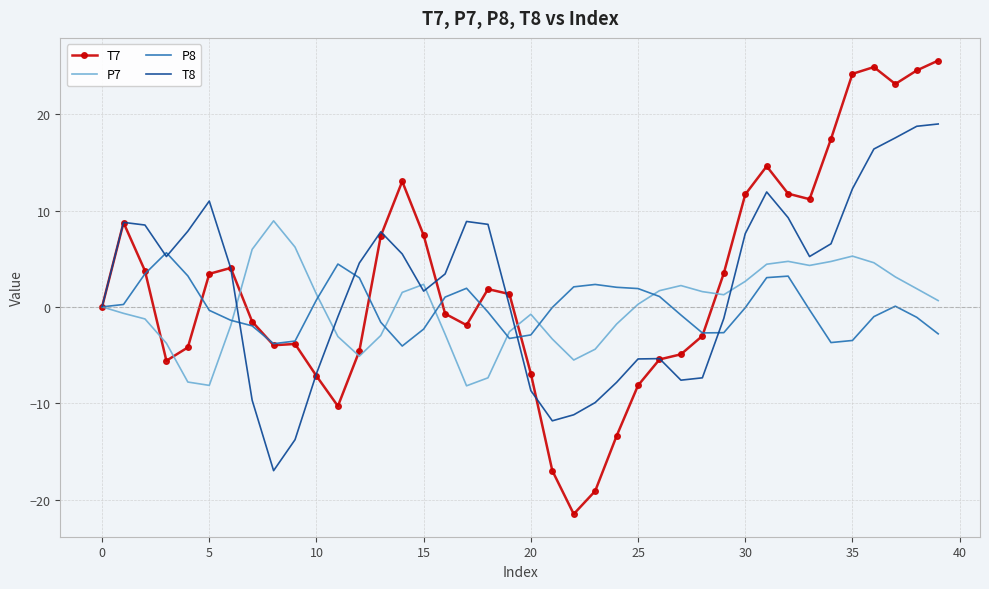

Which series has the largest range (max minus min)?

T7